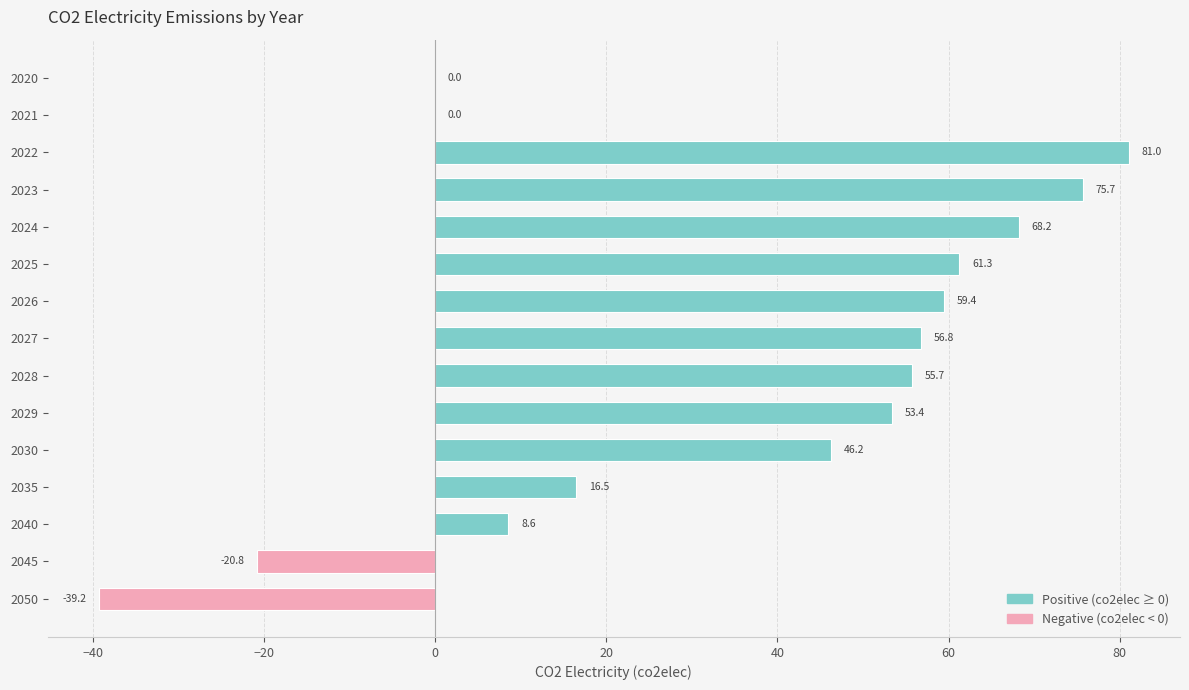

Between 2023 and 2028, which is larger?

2023